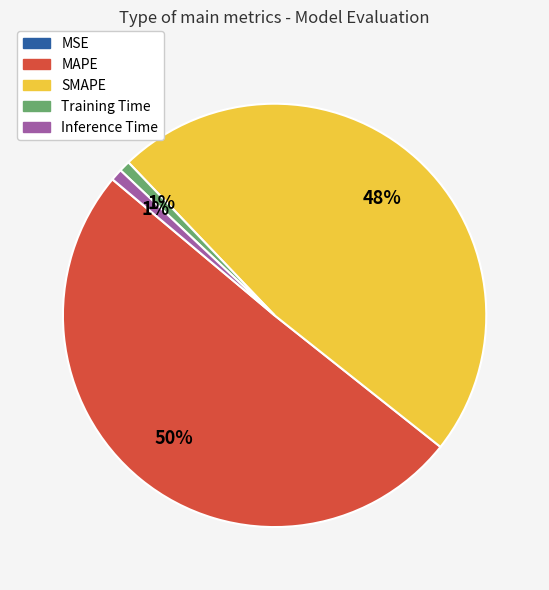

True or false: SMAPE accounts for 48% of the total.

True